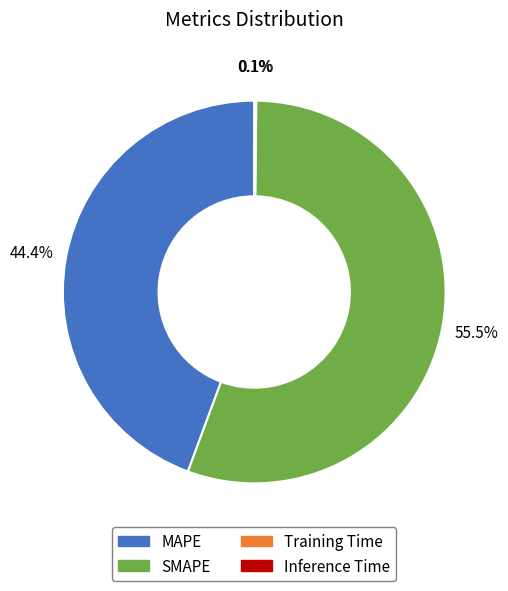

To the nearest percent, what is the average slice percentage?

25%